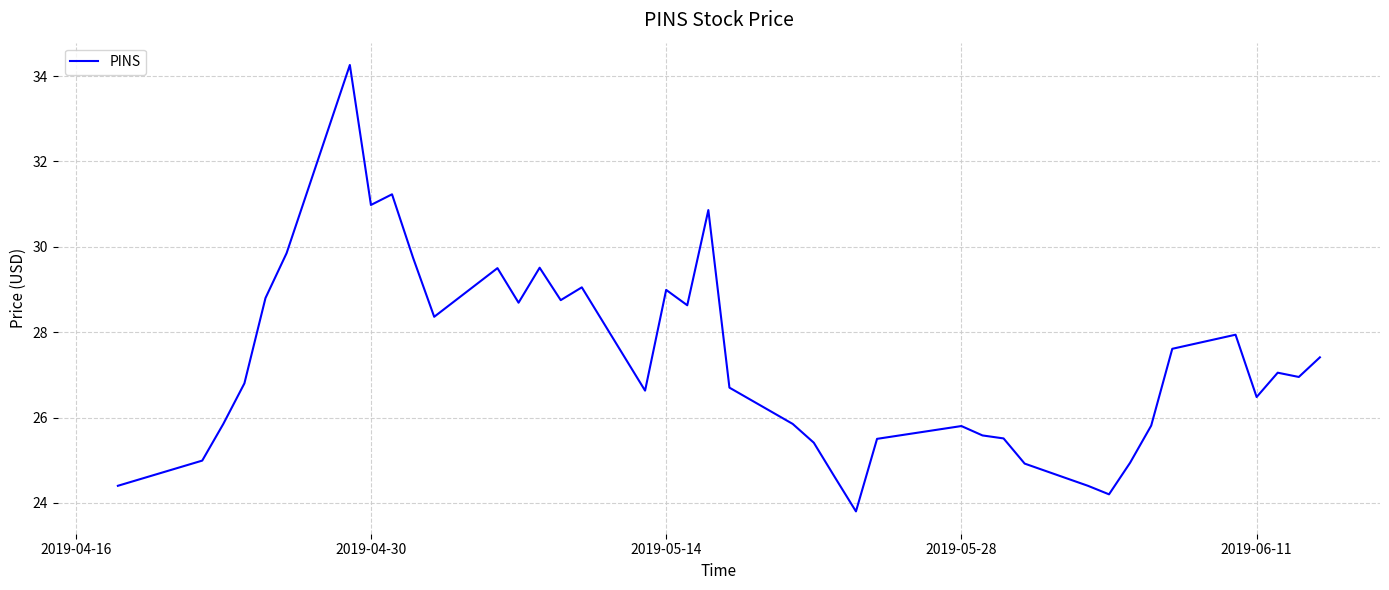

What is the difference between the maximum and minimum values?

10.5